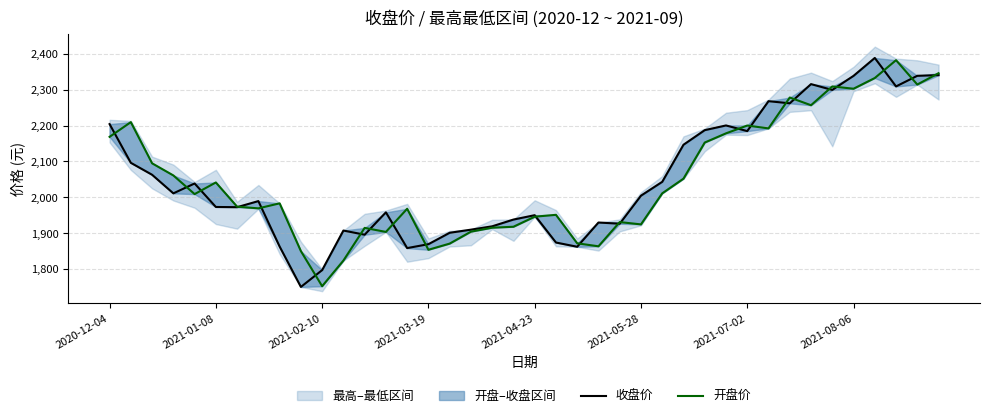

Reading right to left, what are all the values shown in this chart?

收盘价: 2340.7	2338.8	2309.2	2388.6	2338.7	2299.4	2315.7	2262.1	2268.1	2184.7	2200.4	2187.3	2146.6	2043.2	2004.6	1926.3	1929.8	1862.2	1874.0	1950.2	1938.0	1919.2	1909.8	1901.2	1869.3	1858.4	1958.1	1895.7	1907.4	1797.0	1750.1	1862.7	1989.5	1972.5	1973.1	2038.6	2011.0	2062.9	2096.2	2204.2
开盘价: 2346.1	2314.5	2382.4	2332.6	2302.8	2309.1	2256.8	2278.3	2192.2	2200.2	2178.4	2152.8	2052.0	2011.1	1924.5	1931.0	1863.4	1871.8	1951.2	1946.0	1917.9	1915.3	1904.2	1871.0	1853.8	1968.1	1903.6	1914.8	1823.6	1752.2	1850.1	1983.2	1969.3	1973.9	2041.5	2009.0	2061.0	2094.9	2209.7	2168.7